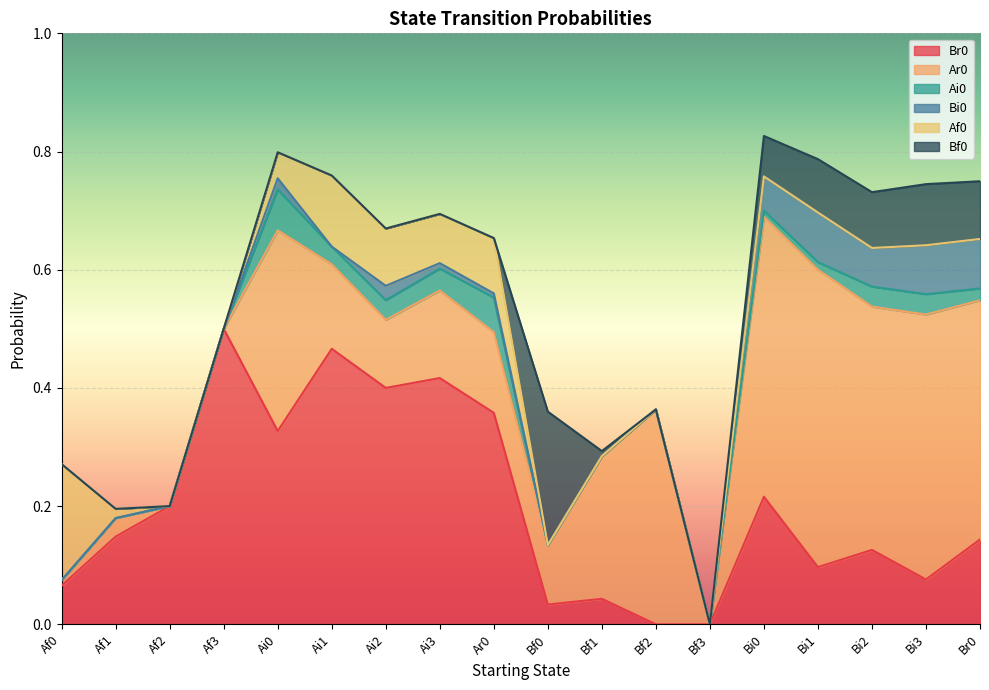

The value of Bf0 at Bf1 is 0.0. True or false?

False